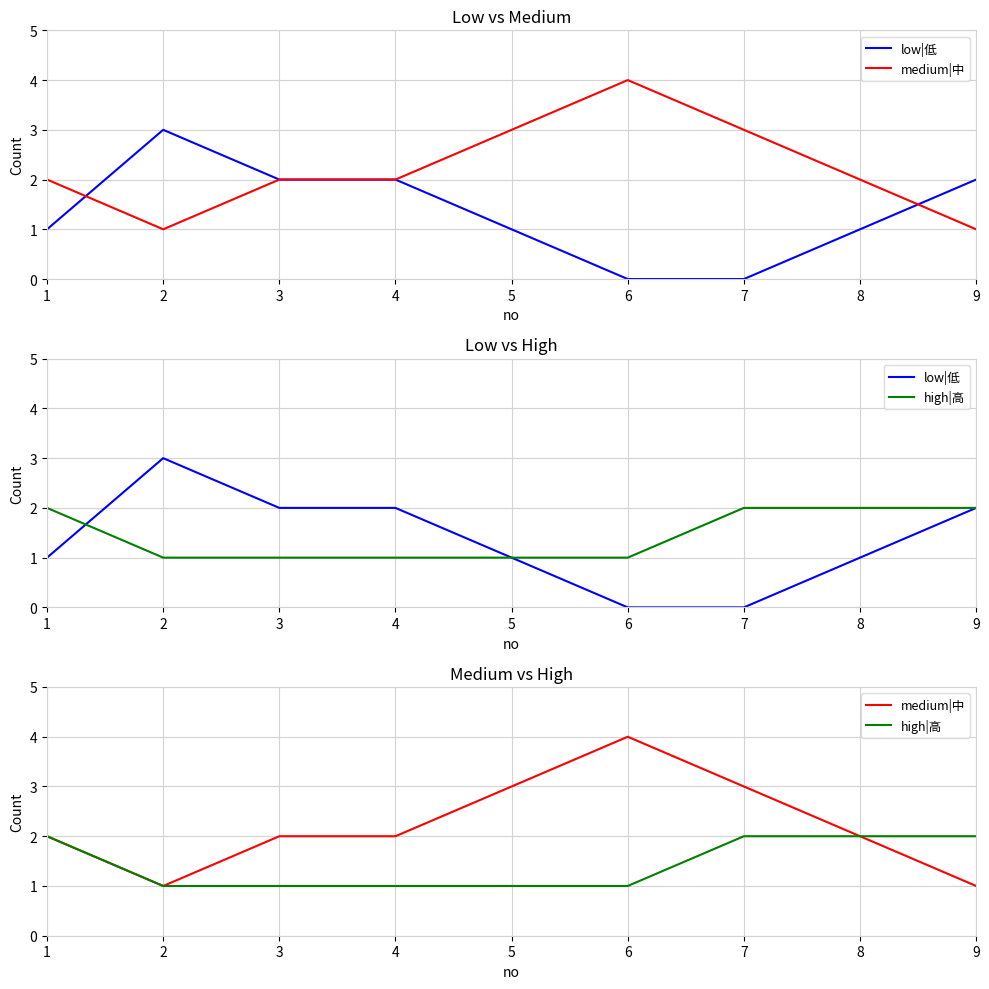

What is the minimum value for medium|中?

1